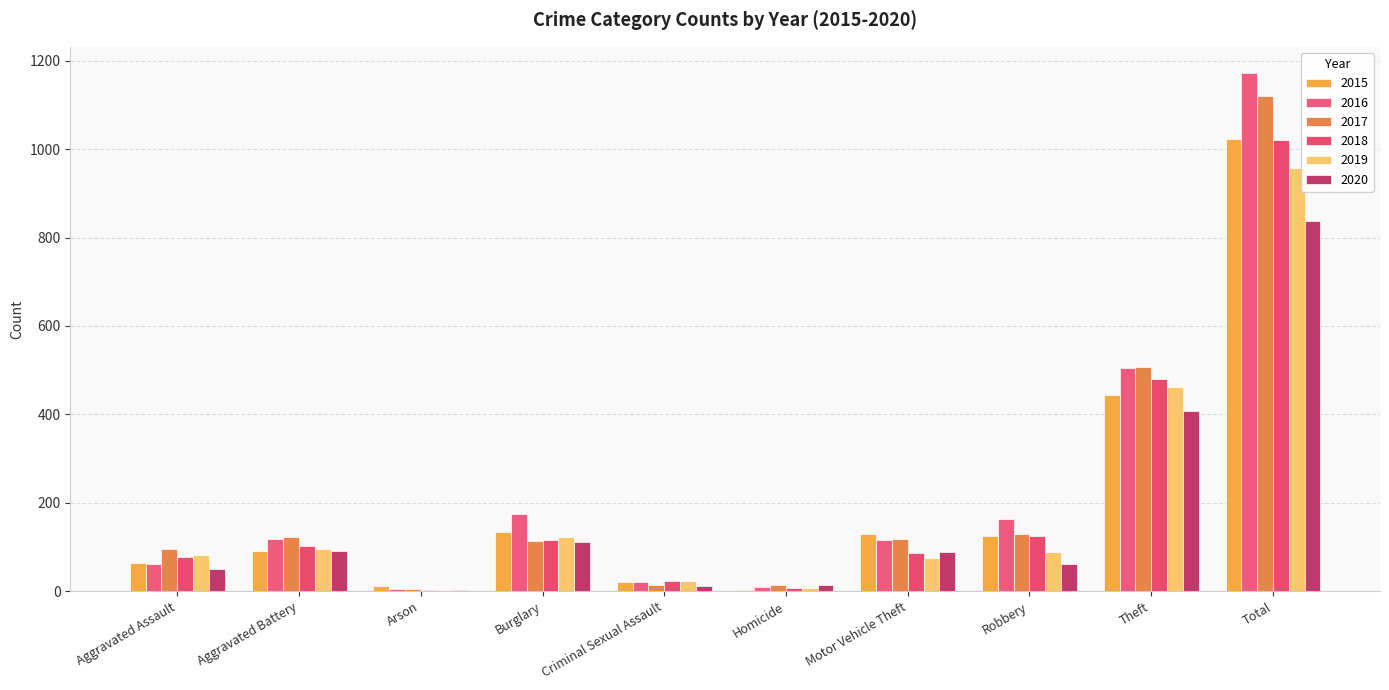

Which series has the widest spread of values?

2016